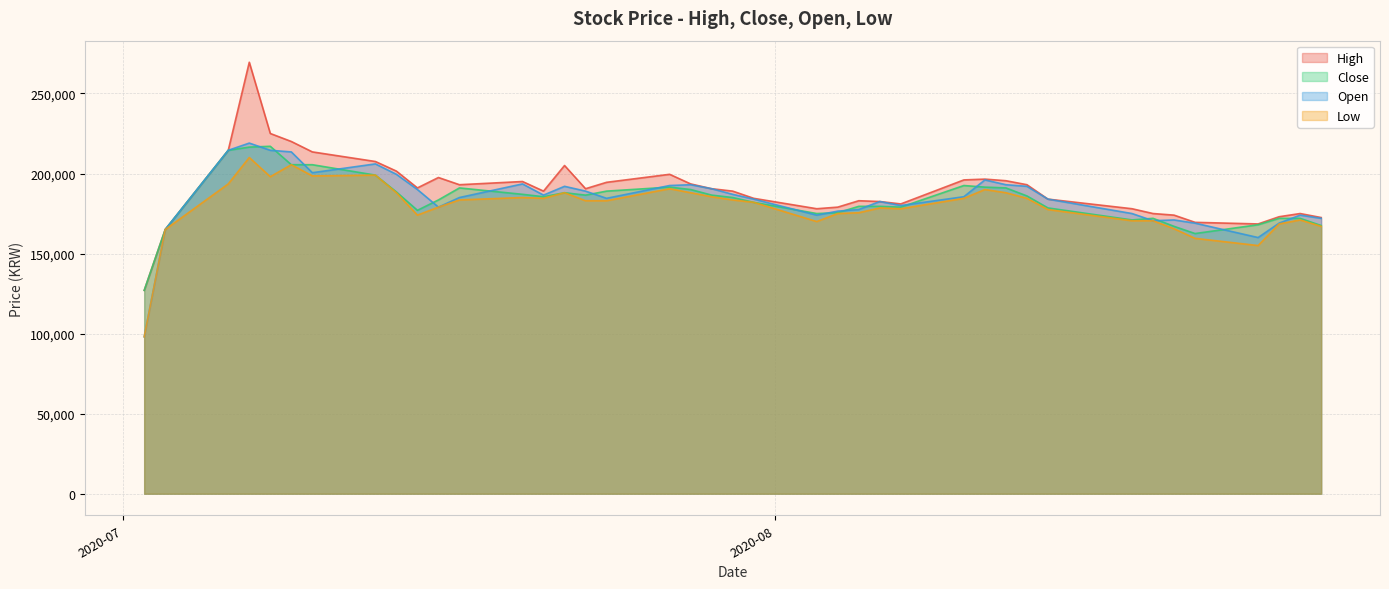

What is the lowest value of the Low series?

98000